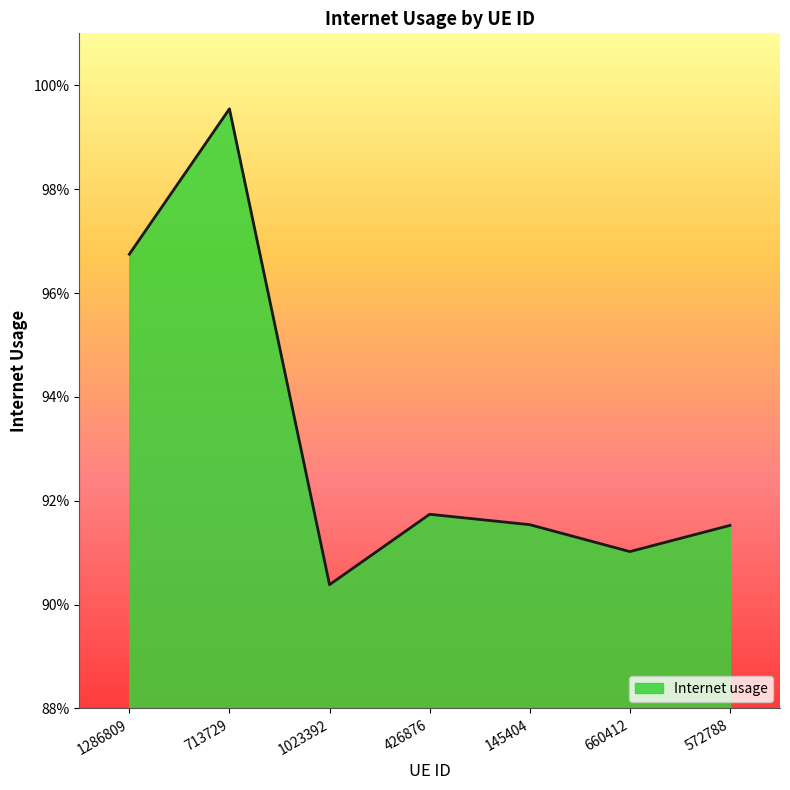

List the labels in order of value, smallest first.

1023392, 660412, 572788, 145404, 426876, 1286809, 713729